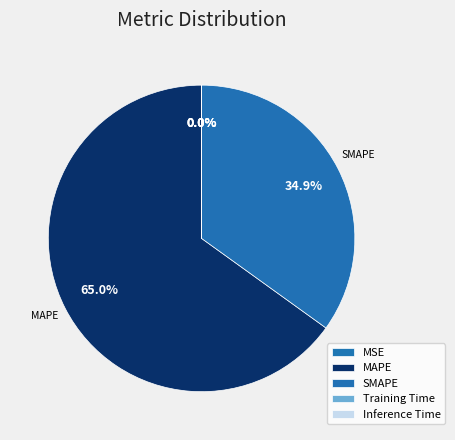

To the nearest percent, what is the average slice percentage?

20%